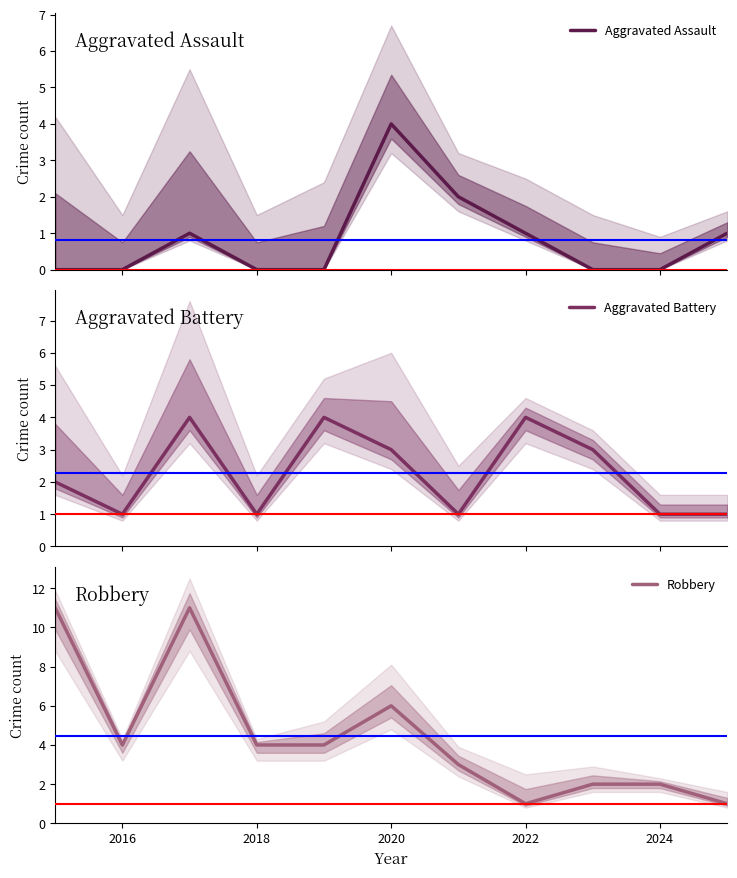

True or false: Robbery and Aggravated Assault intersect in this chart.

False